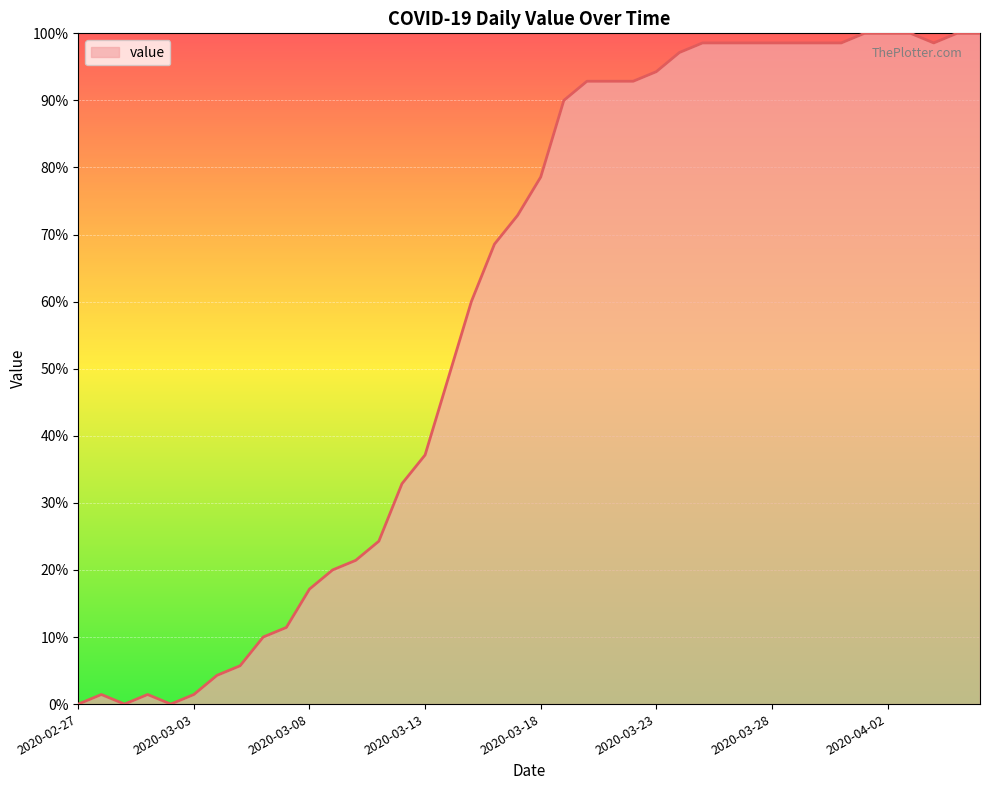

Does the chart display data point markers on the line(s)?

No